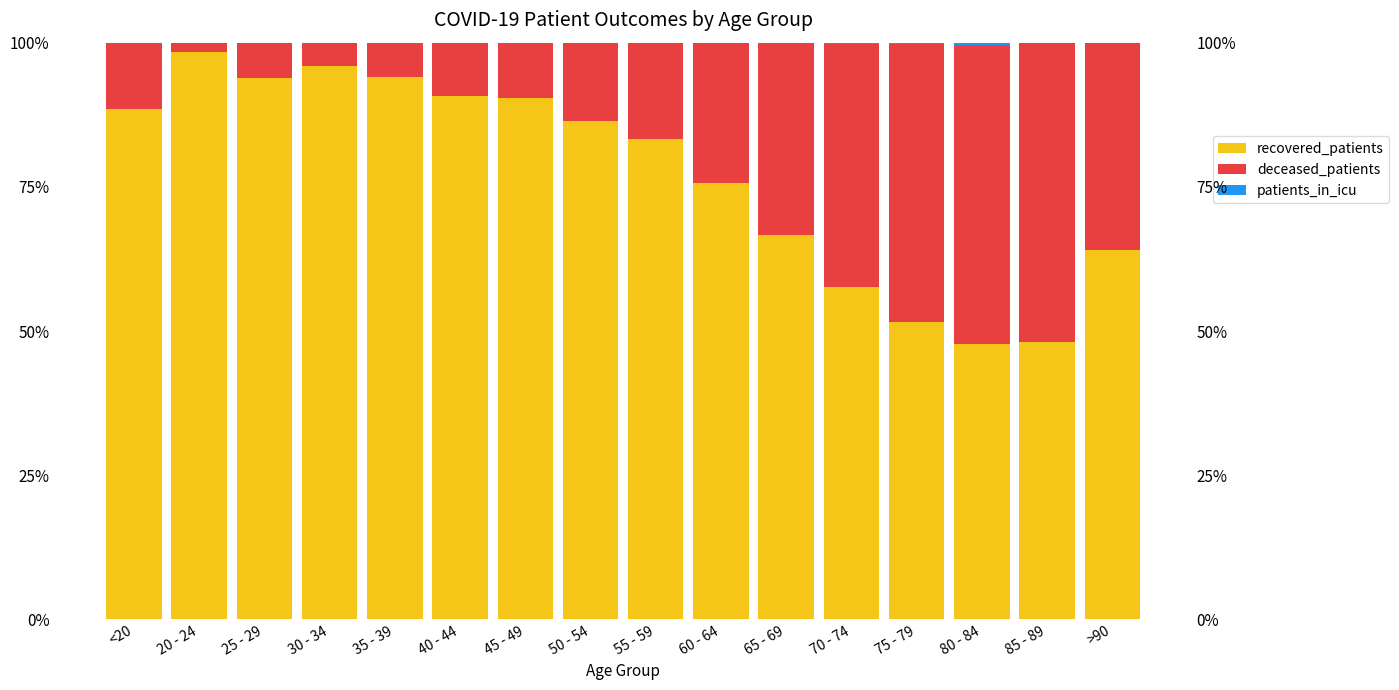

Which category has the highest value in the patients_in_icu series?

80 - 84